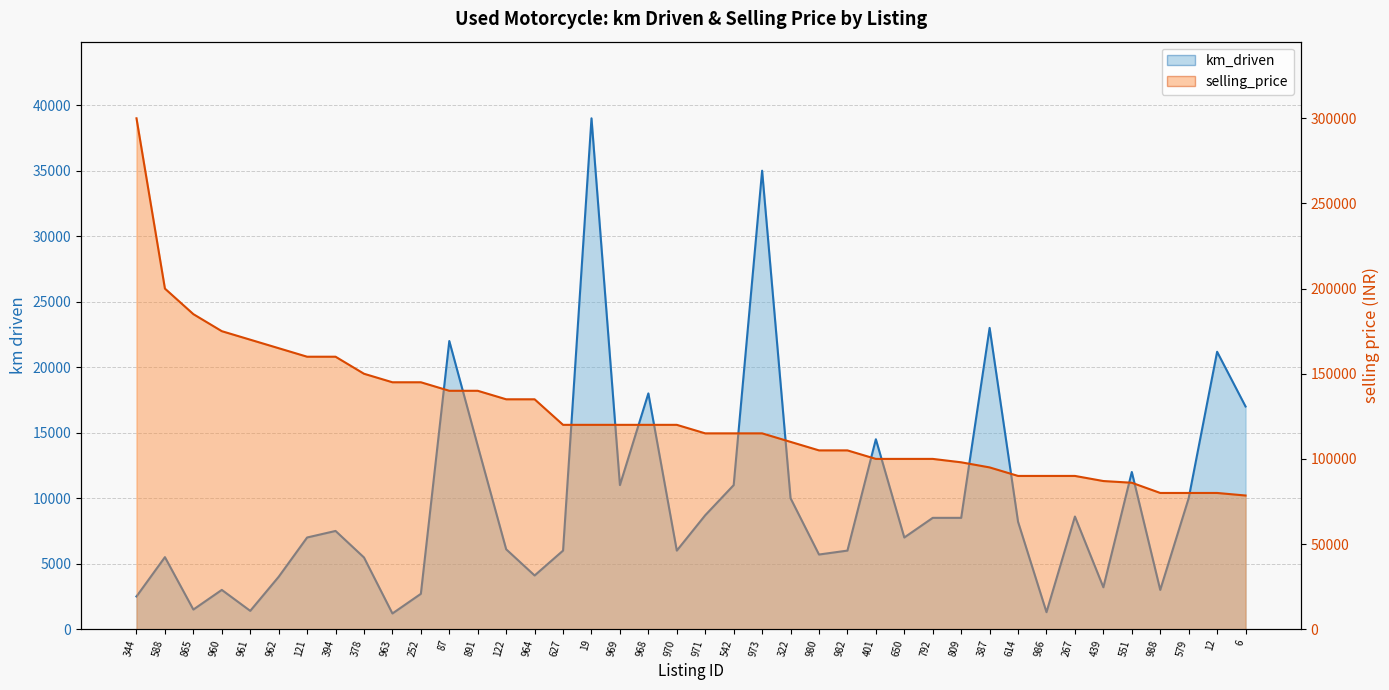

Reading left to right, list all the values displayed in this chart.

km_driven: 344=2500	588=5500	865=1500	960=3000	961=1400	962=4000	121=7000	394=7500	378=5475	963=1200	252=2700	87=22000	891=14000	122=6100	964=4100	627=6000	19=39000	969=11000	968=18000	970=6000	971=8700	542=11000	973=35000	322=10000	980=5700	982=6000	401=14500	650=7000	792=8500	809=8500	387=23000	614=8200	986=1300	267=8600	439=3200	551=12000	988=3000	579=10000	12=21178	6=17000
selling_price: 344=300000	588=200000	865=185000	960=175000	961=170000	962=165000	121=160000	394=160000	378=150000	963=145000	252=145000	87=140000	891=140000	122=135000	964=135000	627=120000	19=120000	969=120000	968=120000	970=120000	971=115000	542=115000	973=115000	322=110000	980=105000	982=105000	401=100000	650=100000	792=100000	809=98000	387=95000	614=90000	986=90000	267=90000	439=87000	551=86000	988=80000	579=80000	12=80000	6=78500